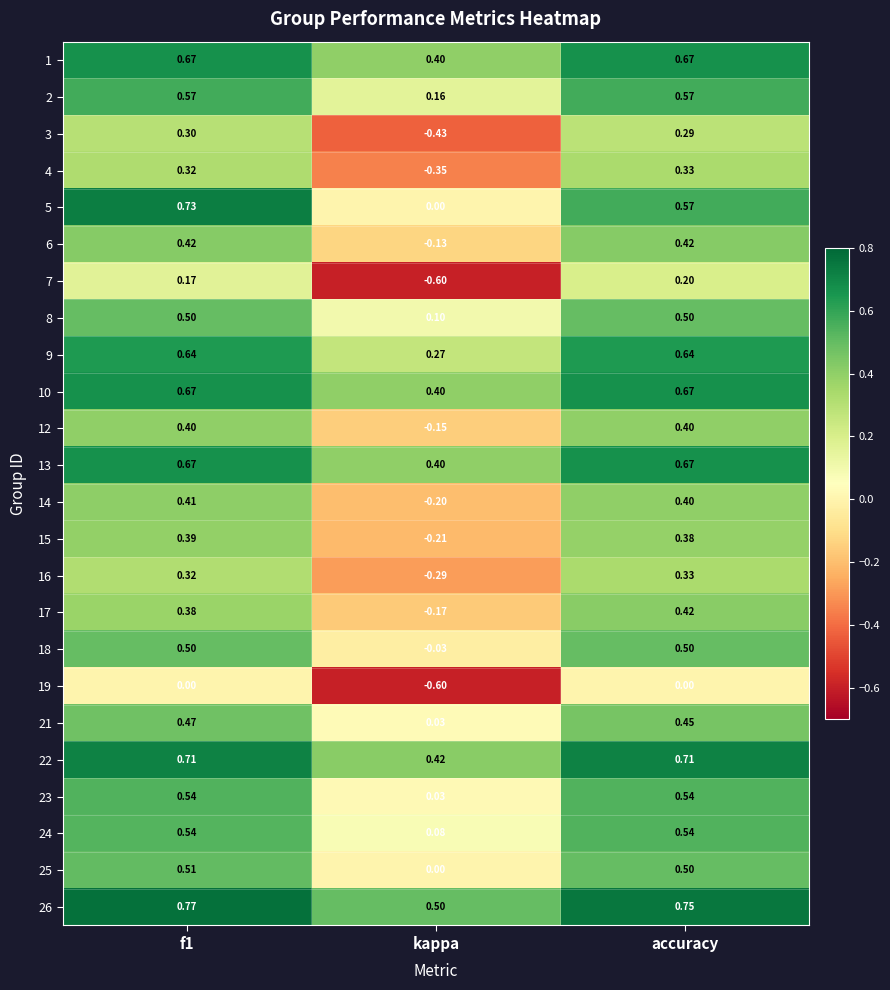

At which label is 25 closest to 0?

kappa